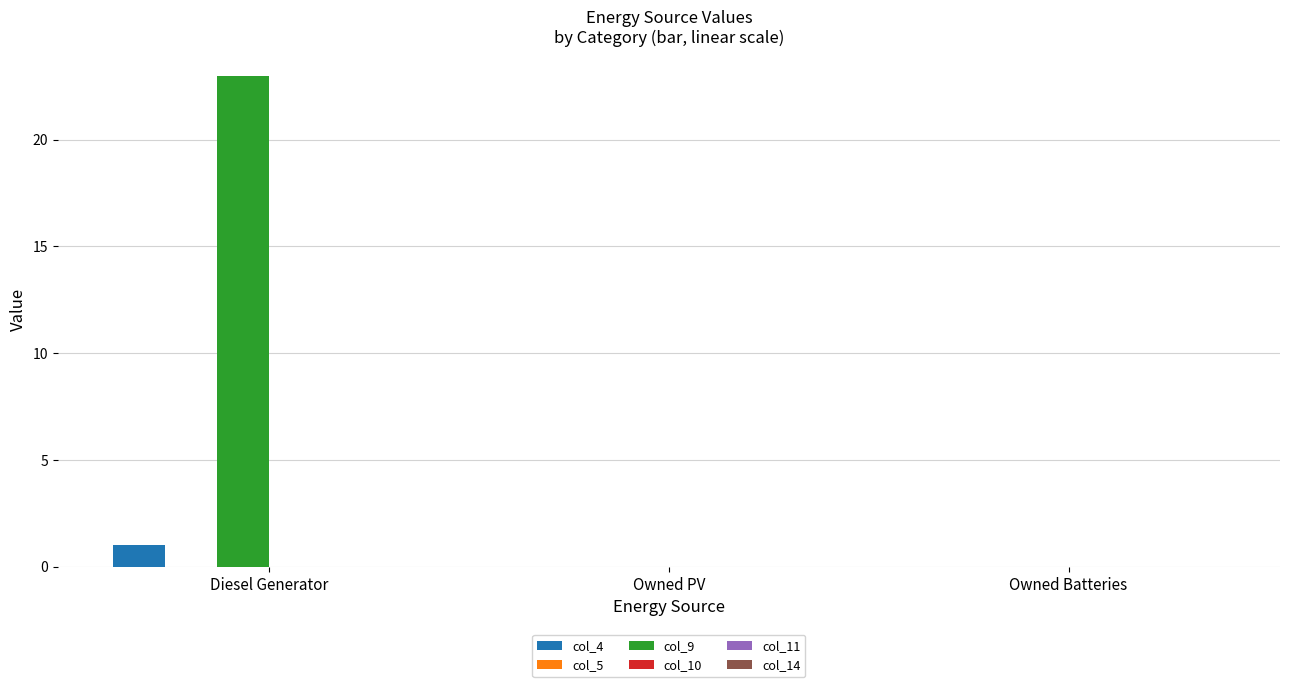

At which label does col_9 reach its peak?

Diesel Generator